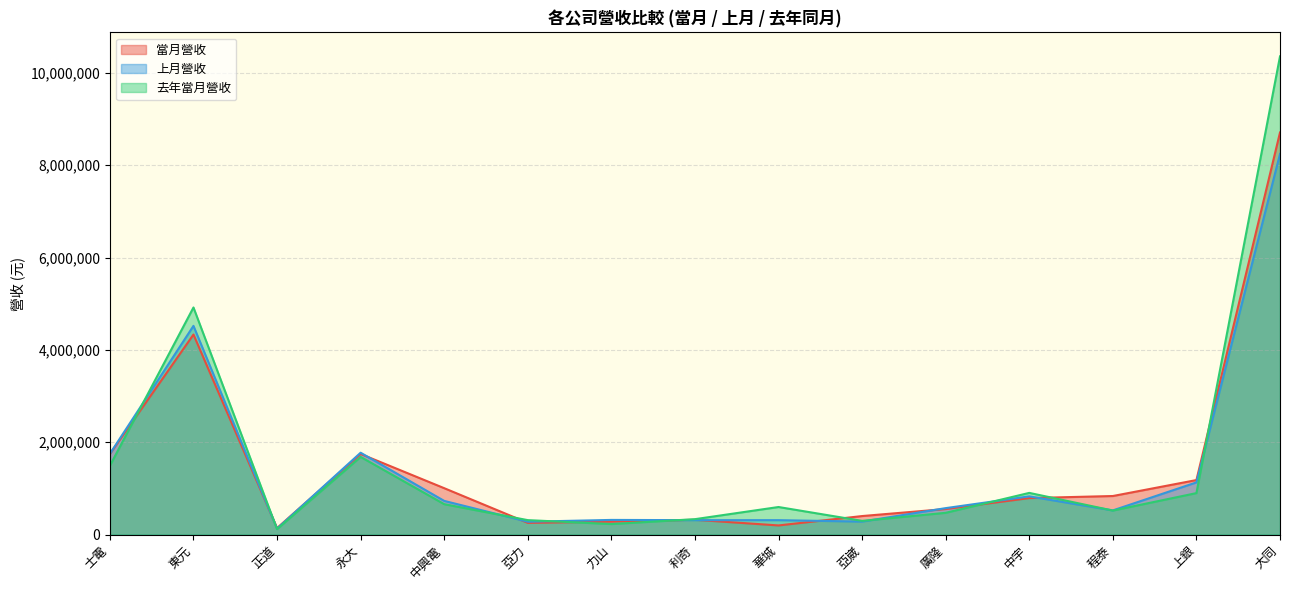

At which category is the sum across all series the highest?

大同